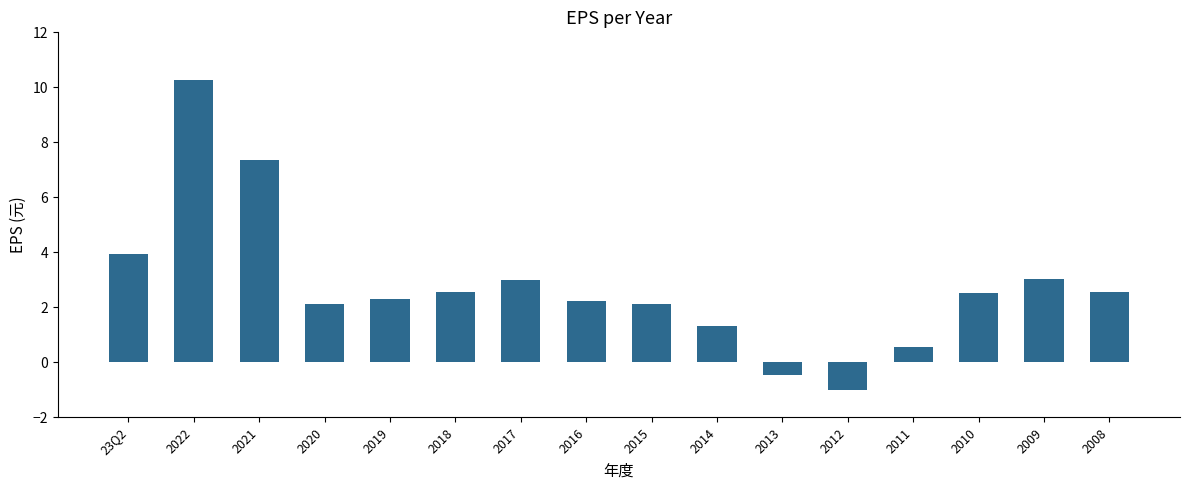

What is the label of the 15th bar from the right?

2022